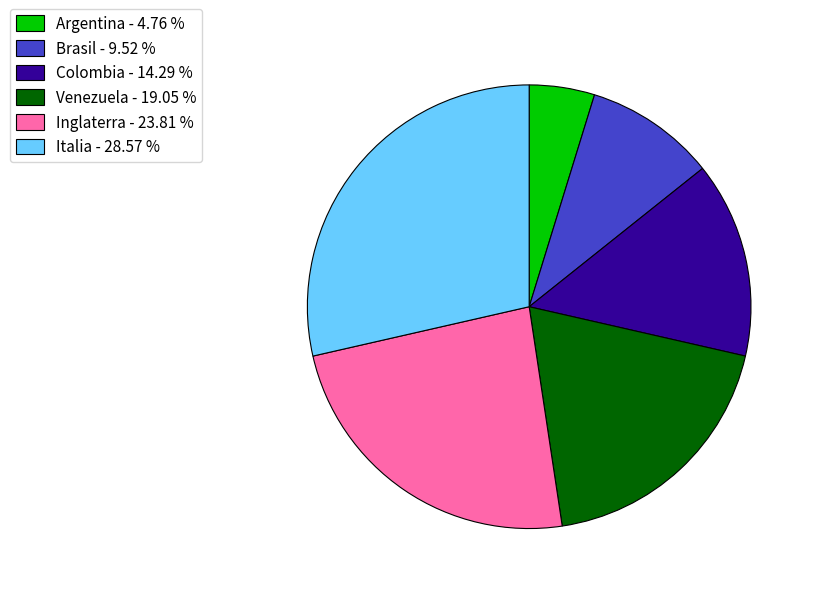

What is the ratio of the value at Italia to the value at Colombia?

2.0